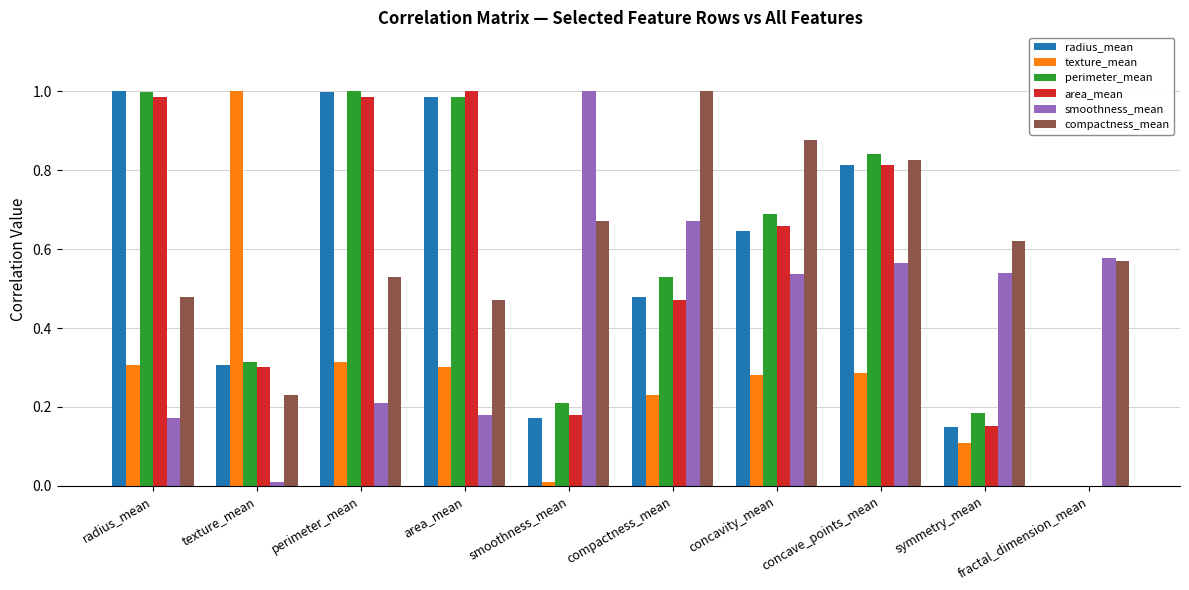

Are the bars horizontal?

No